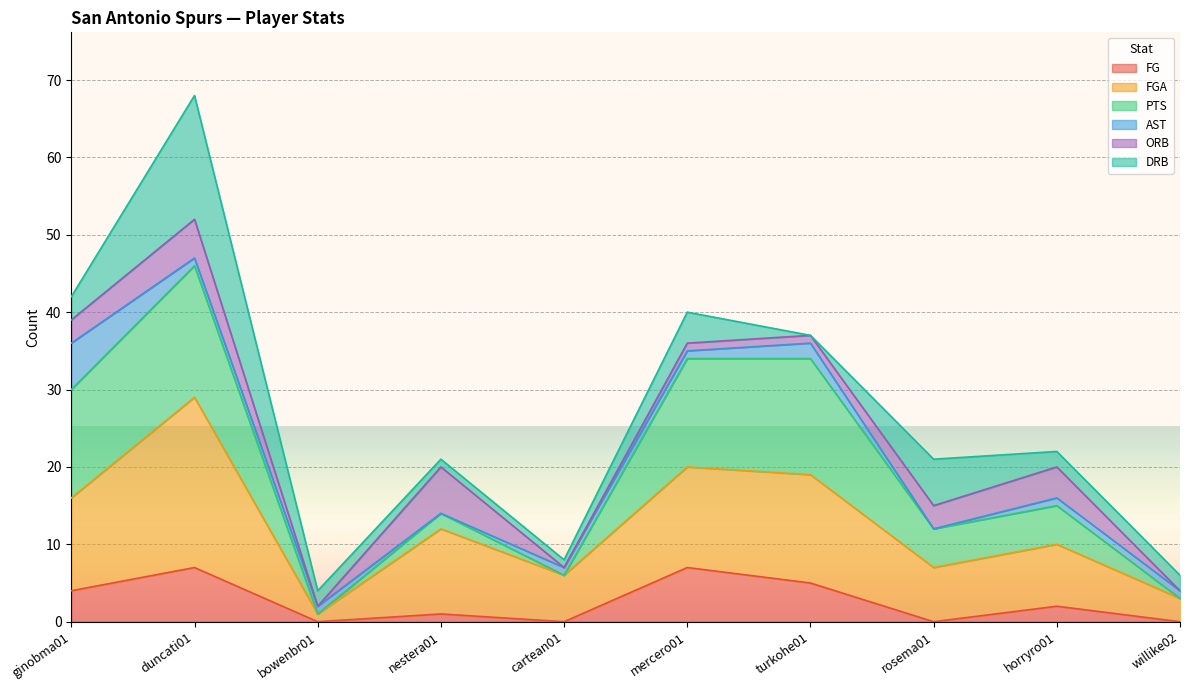

At which category is the sum across all series the highest?

duncati01